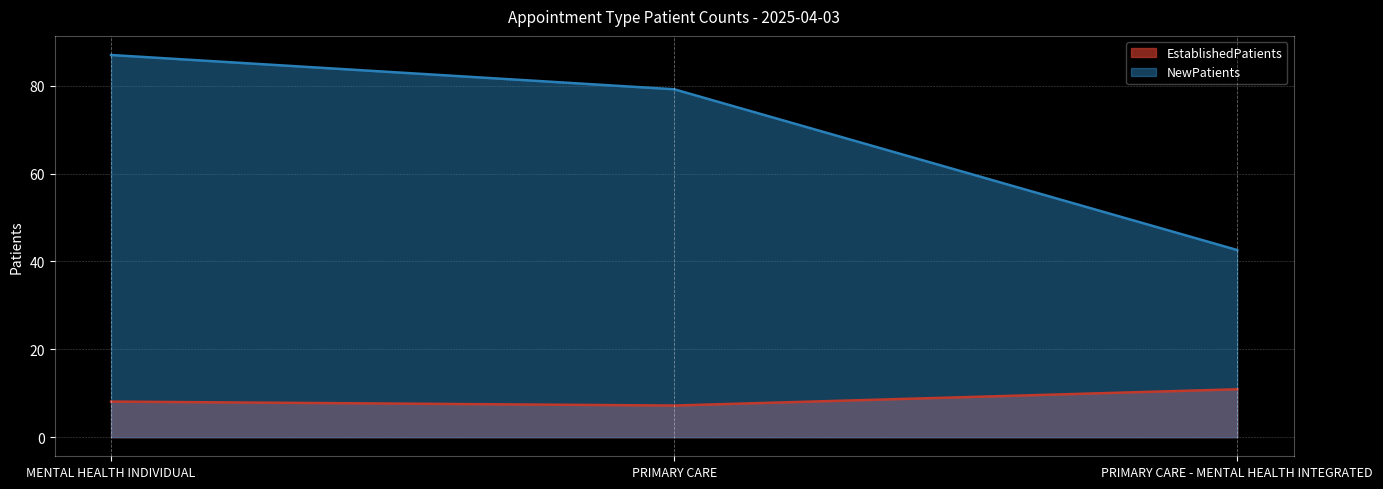

What is the sum of all NewPatients values?

208.8